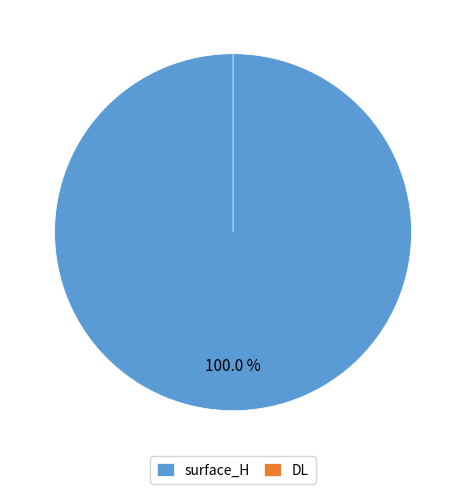

Does DL represent more than half of the total?

No